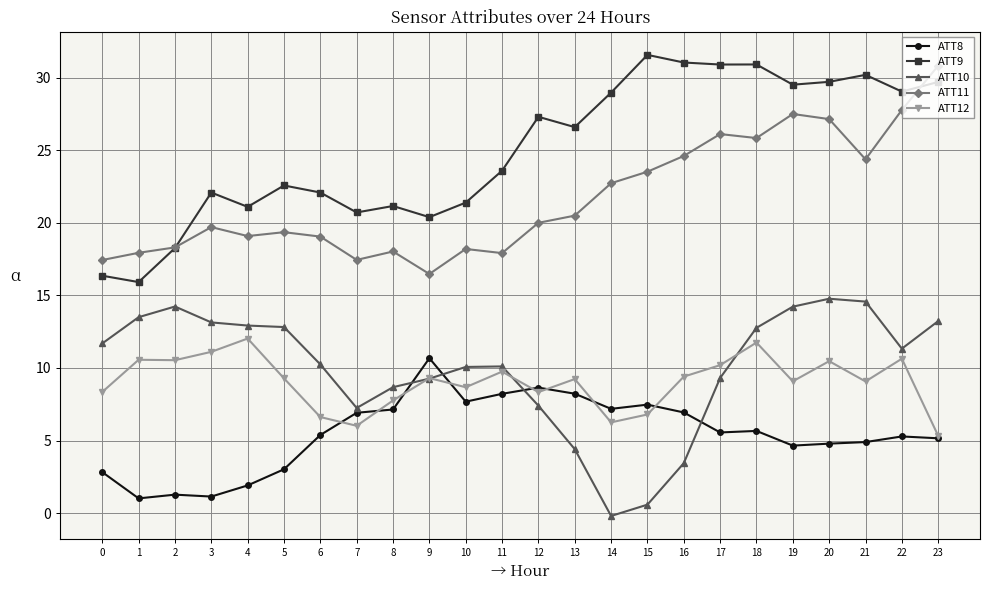

At which label does ATT12 first exceed 9?

1